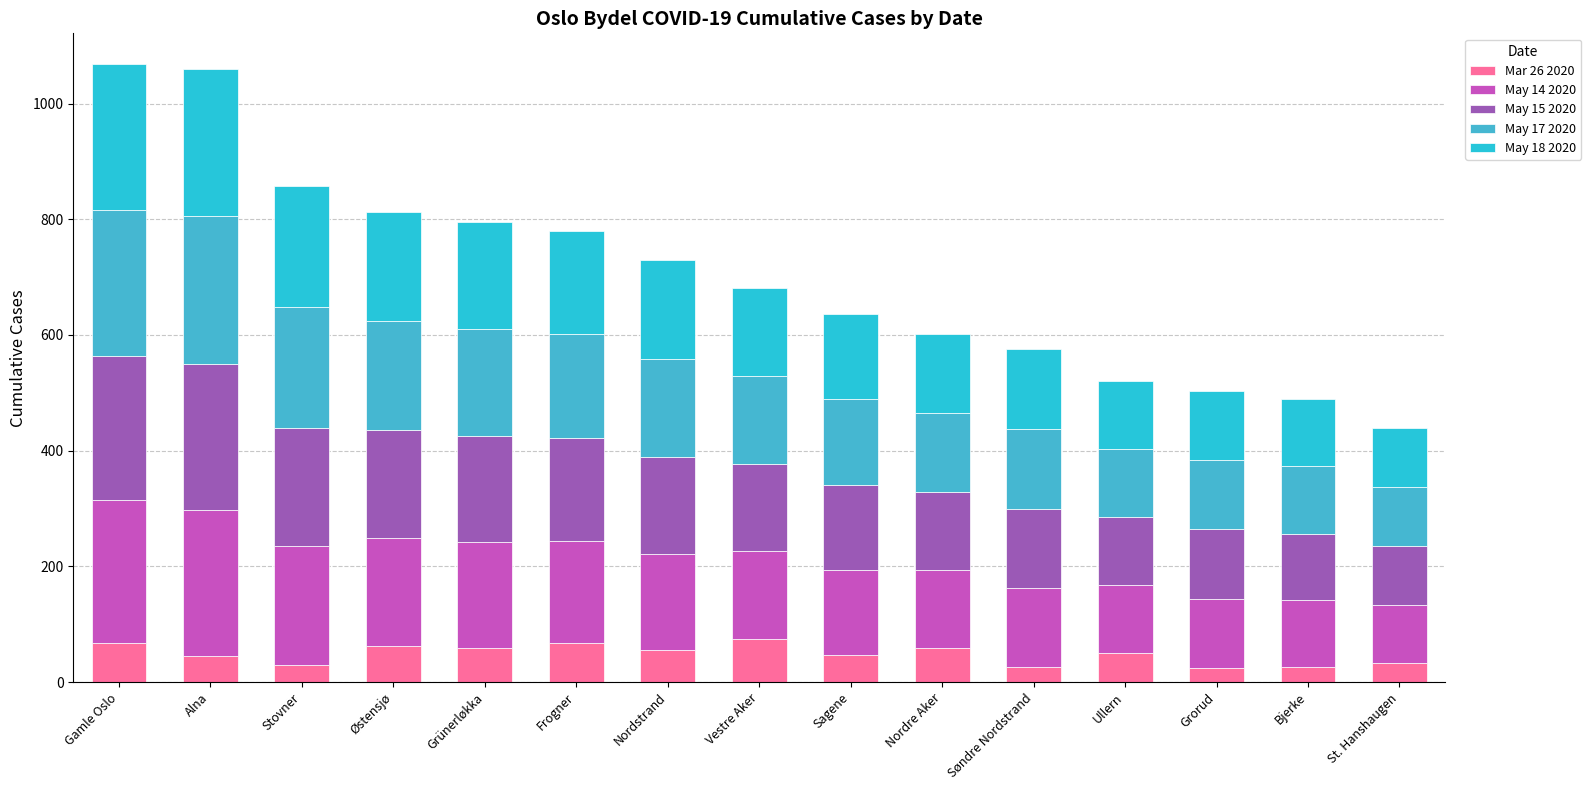

Which series has the largest total across all categories?

May 17 2020